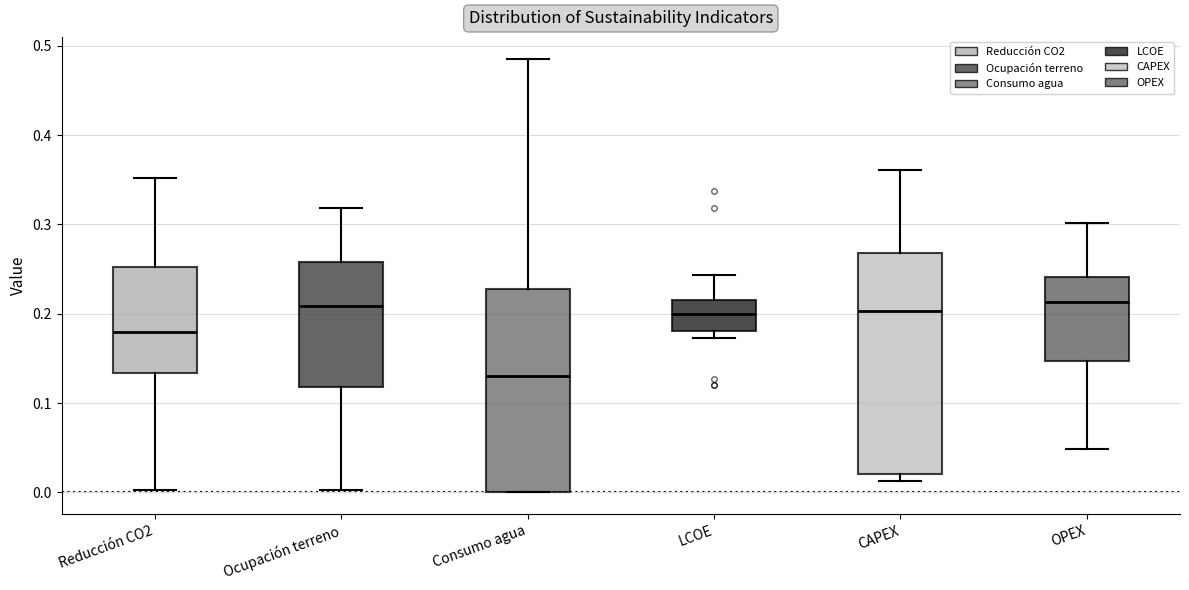

Where is the lower edge of the box for Reducción CO2 on the y-axis? The values are not printed on the chart, so give them approximately, as read against the axis.

0.13